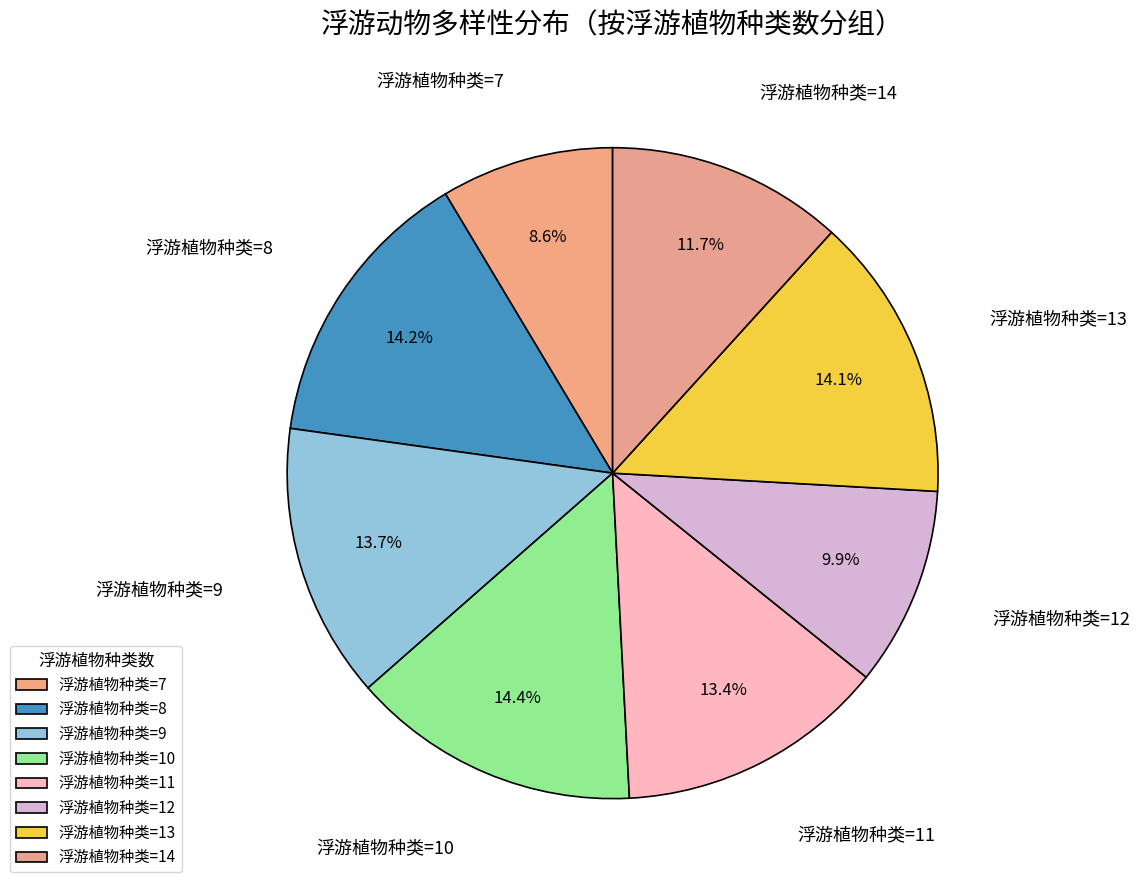

Count the number of slices in the pie.

8